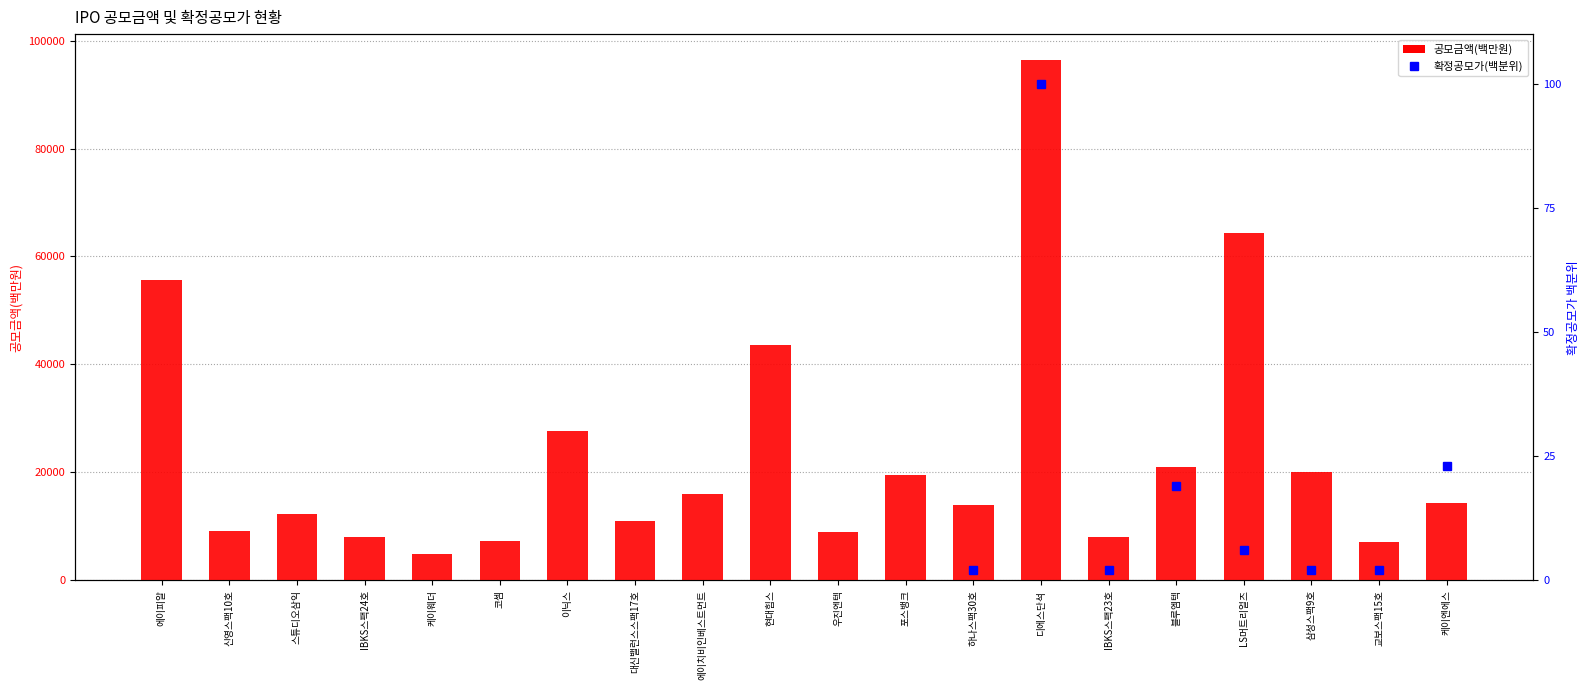

What is the ratio of the value at 현대힘스 to the value at IBKS스팩23호?

5.4